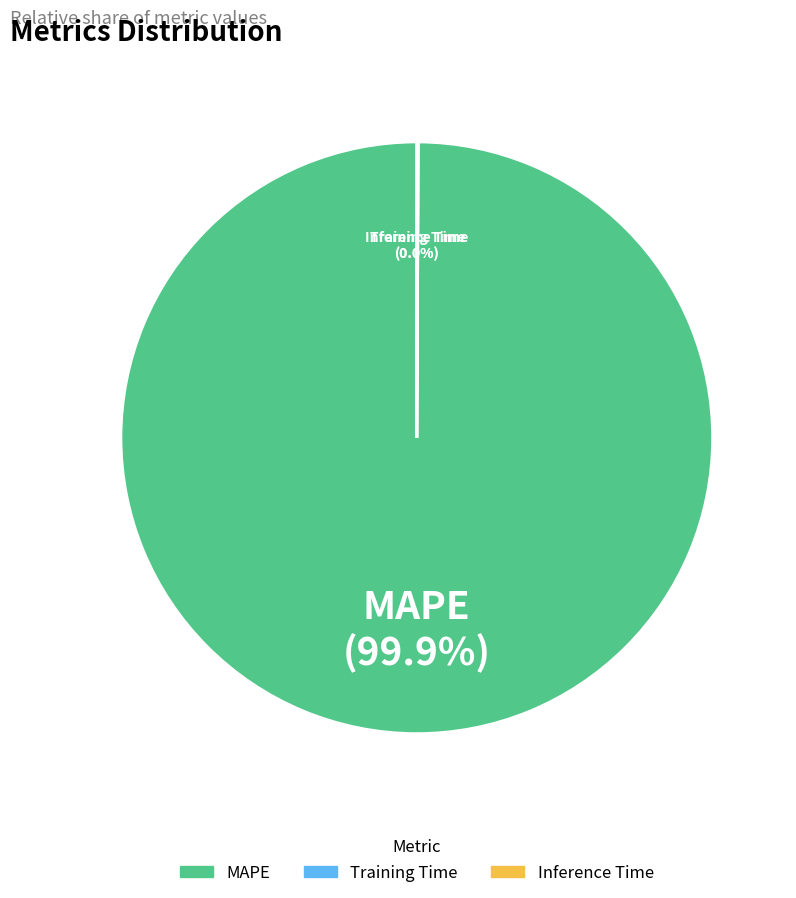

Which slice is the largest?

MAPE